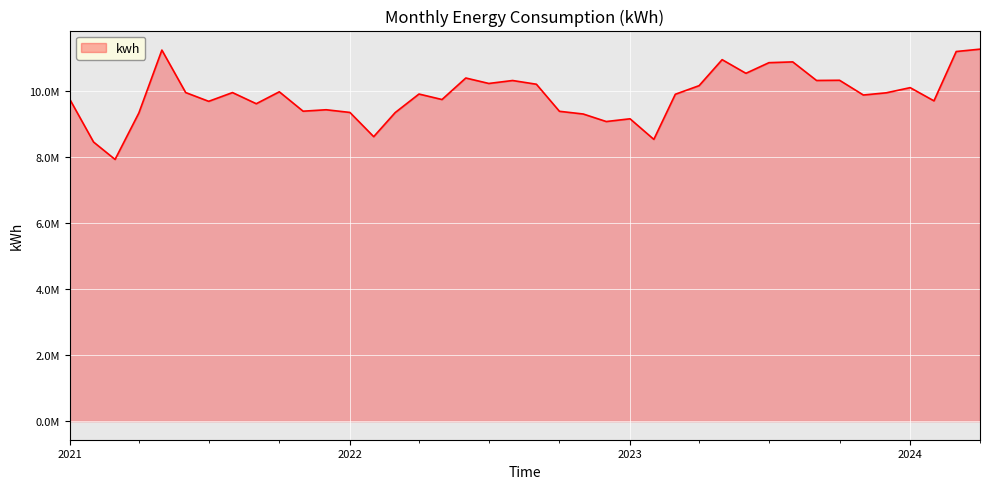

Reading right to left, extract all data points from this chart.

11268532.5	11196720.8	9702368.9	10102355.6	9946481.9	9879076.3	10325668.0	10319807.8	10882527.5	10858969.2	10536704.2	10950164.7	10162695.3	9901972.9	8535646.2	9158824.3	9075712.4	9303929.5	9385825.8	10205788.6	10318585.6	10229169.6	10394478.3	9742594.0	9908930.3	9347162.6	8617825.8	9351451.6	9432804.2	9388925.0	9976637.0	9615500.5	9953306.0	9688156.0	9953880.6	11240298.9	9334944.0	7927641.8	8454720.0	9749980.0